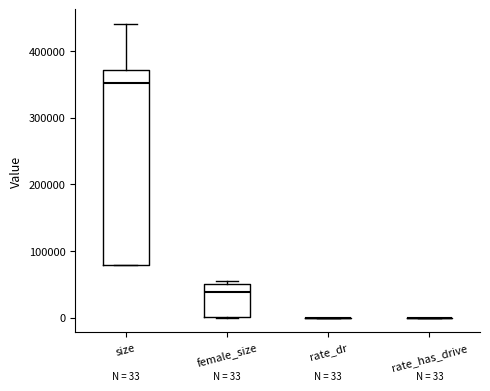

Comparing the boxes themselves (not the whiskers), which one is the tallest?

size